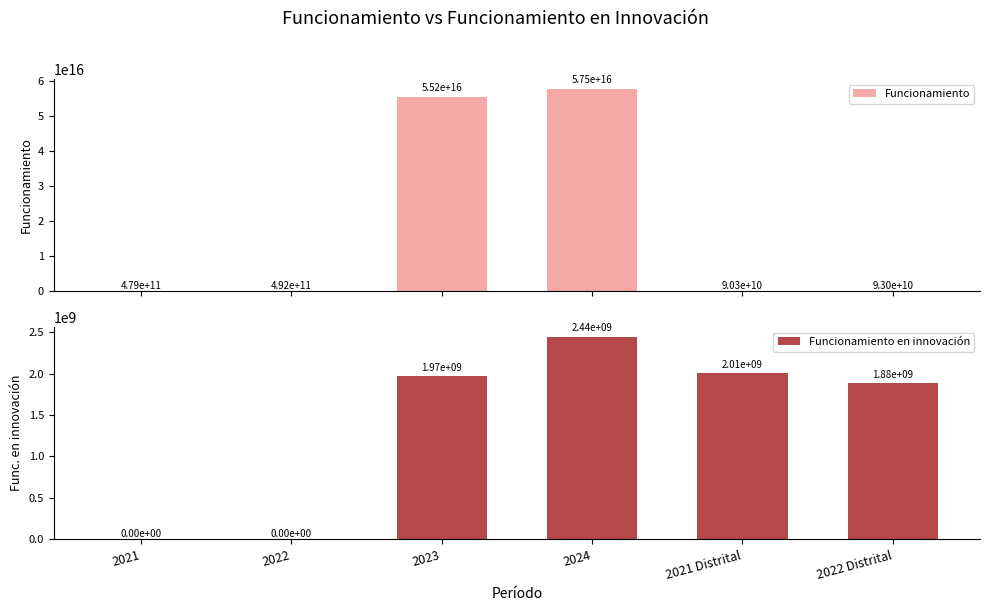

What are all the series names shown in the legend?

Funcionamiento, Funcionamiento en innovación